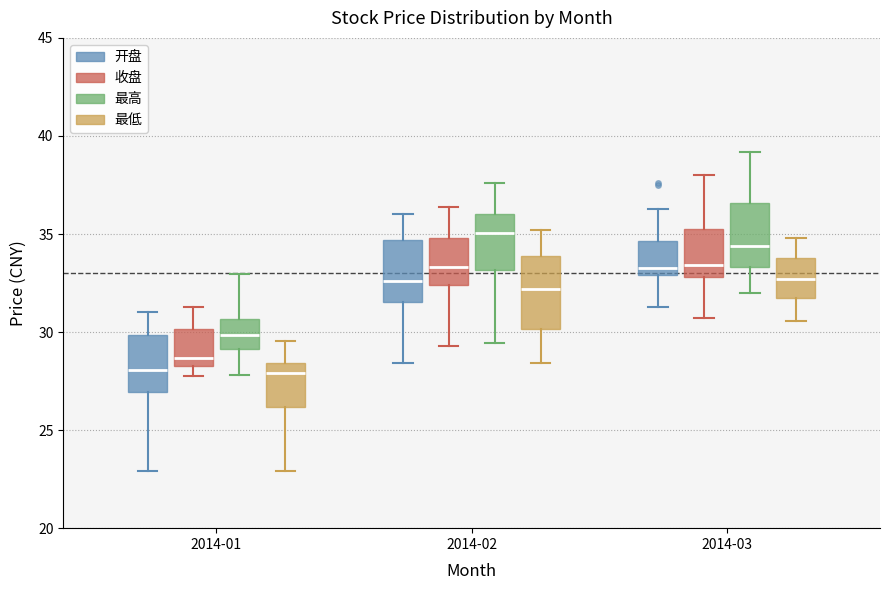

Where is the upper edge of the box for 2014-03 (最低) on the y-axis? The values are not printed on the chart, so give them approximately, as read against the axis.

34.0